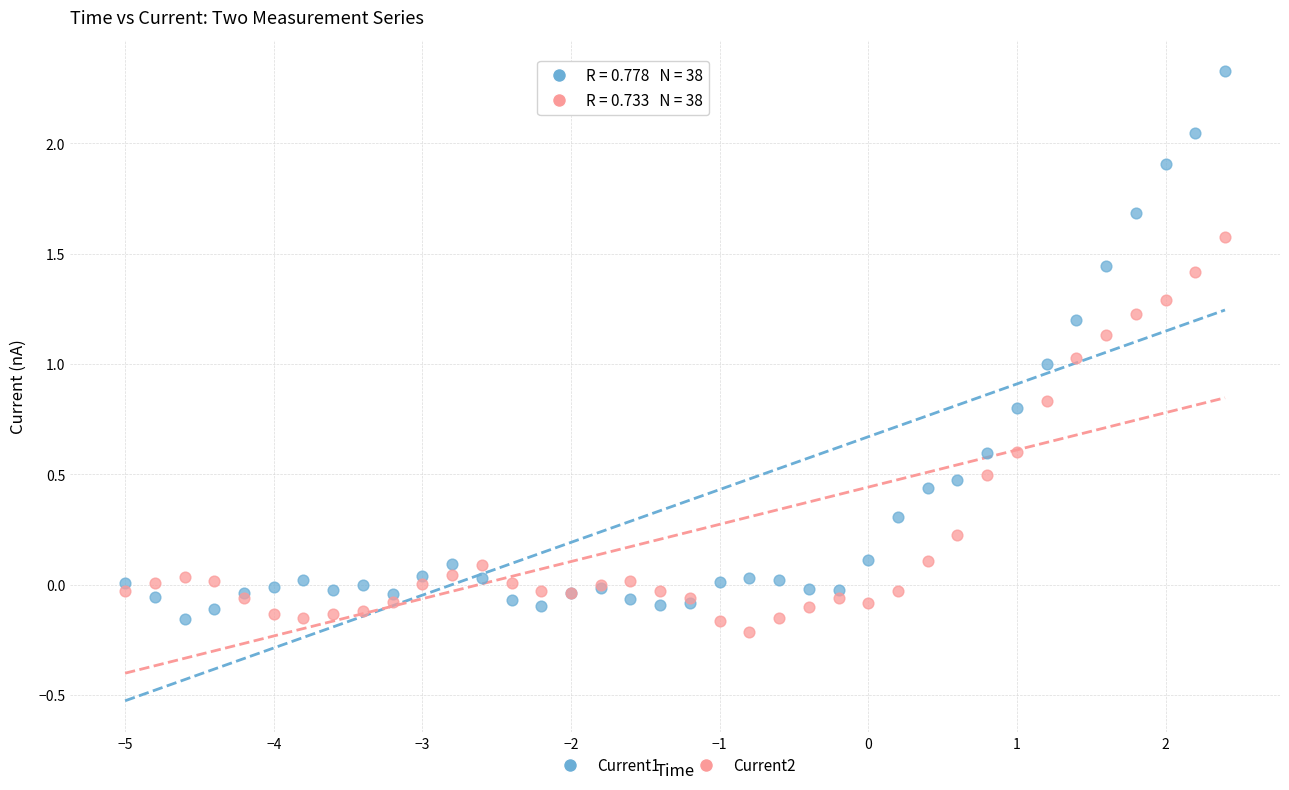

Which series has the largest Y range (max minus min)?

Current1